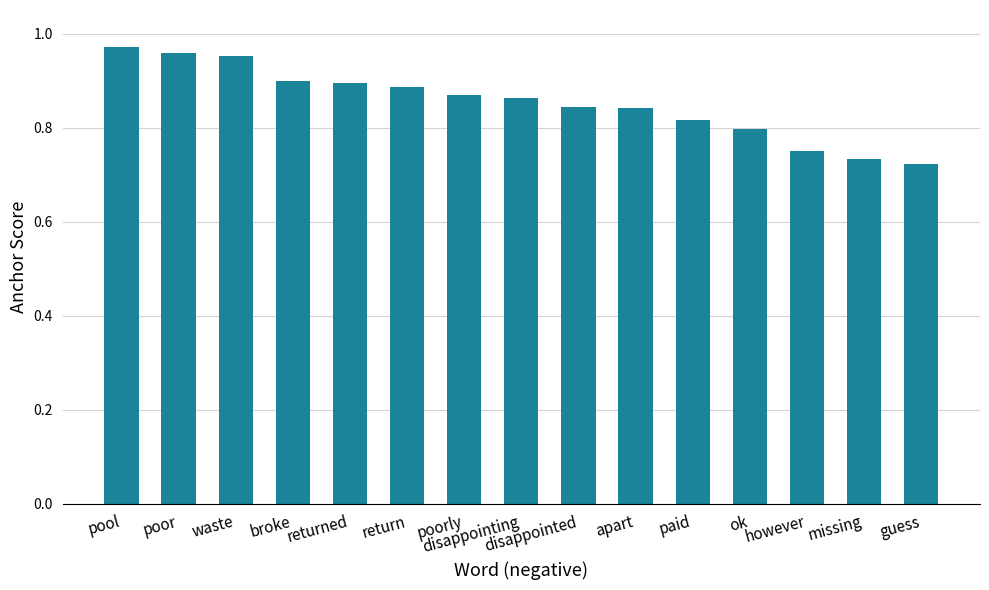

What is the sum of all values?

12.8